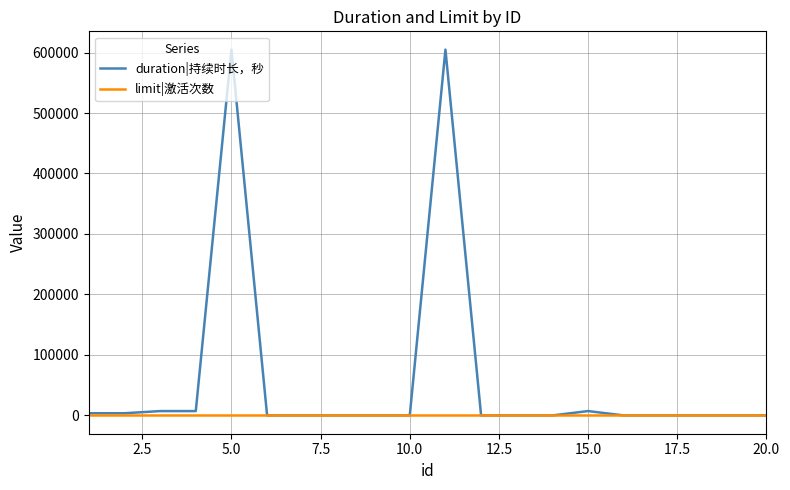

Rank the series by their maximum value, from lowest to highest.

limit|激活次数, duration|持续时长，秒